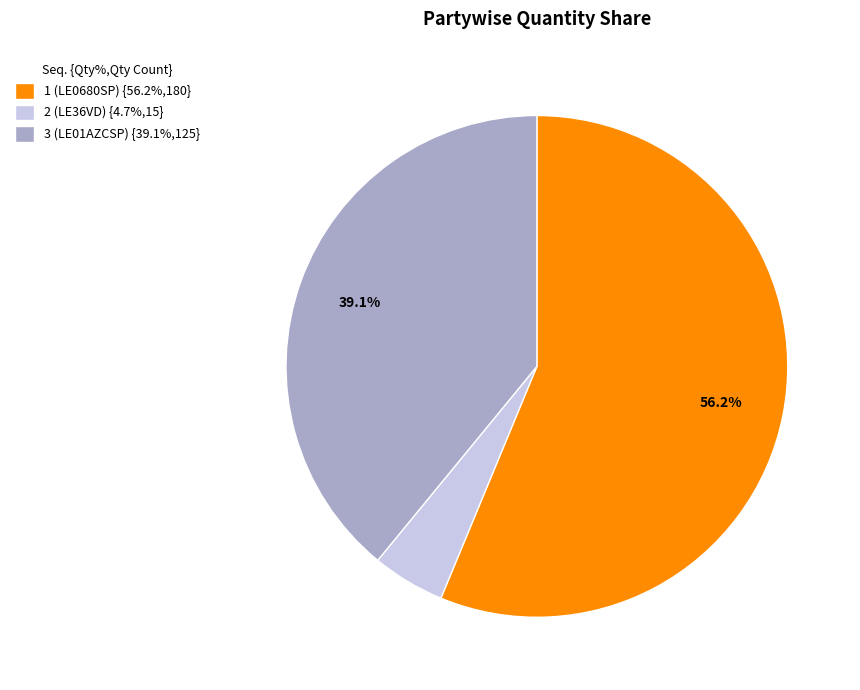

Is it true that 2 (LE36VD) is 5% of the pie?

True